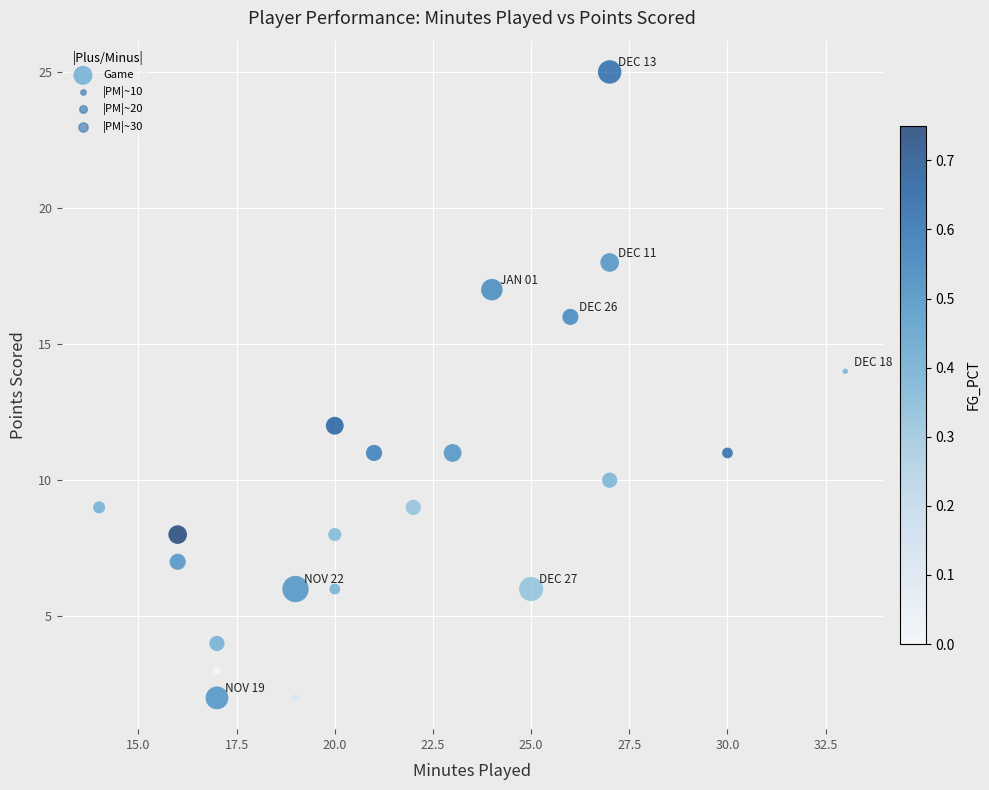

What is the range of Y values (max minus min)?

23